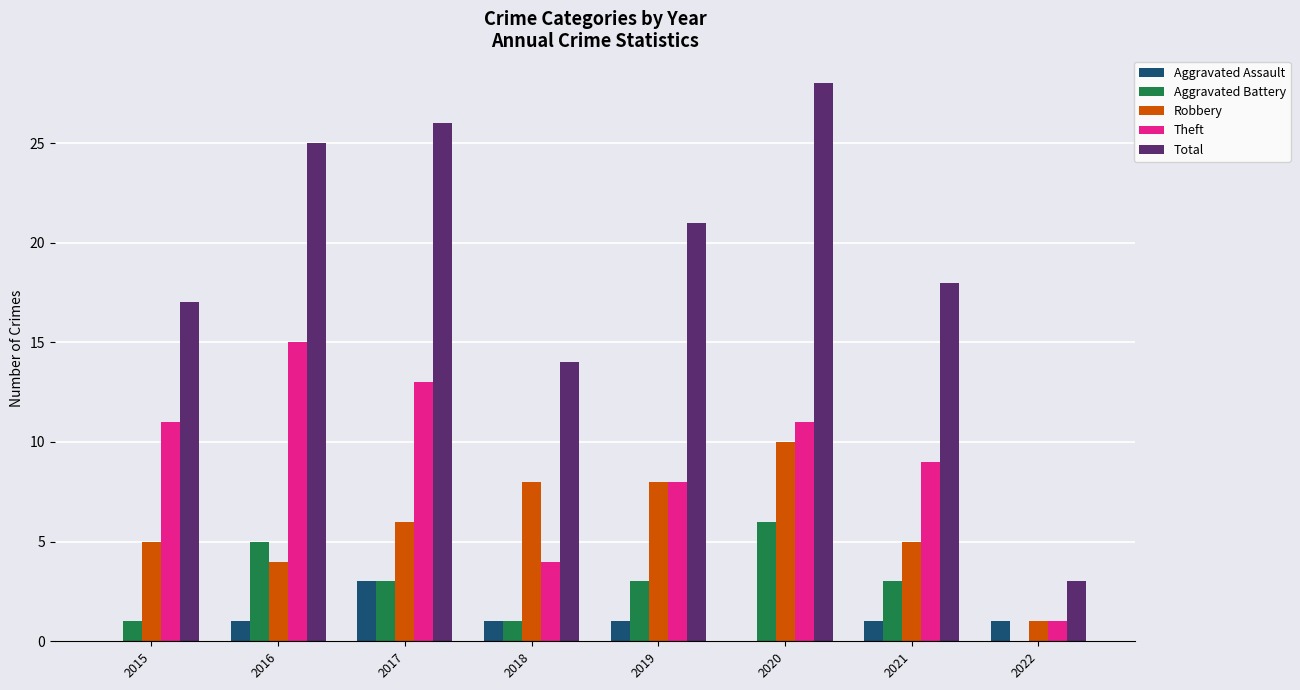

What is the greatest value displayed?

28